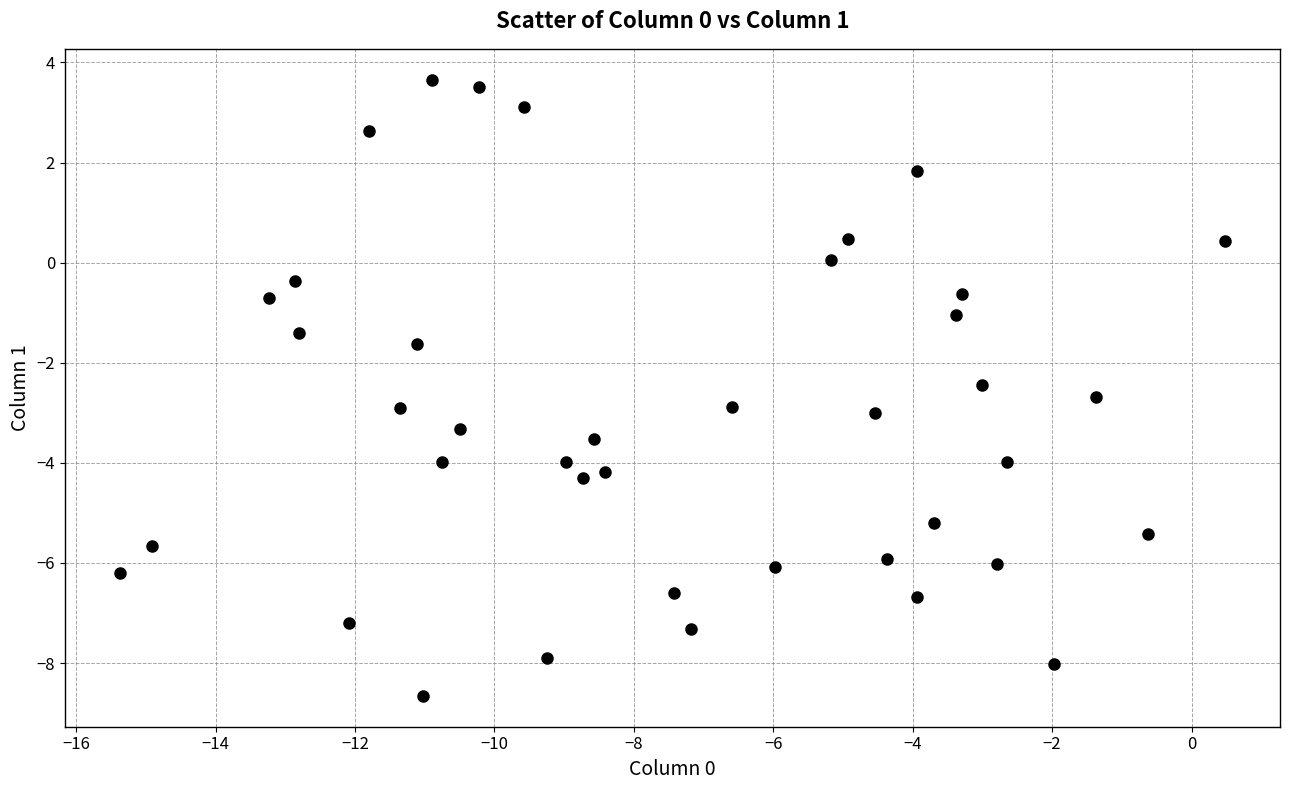

What is the range of X values (max minus min)?

15.8